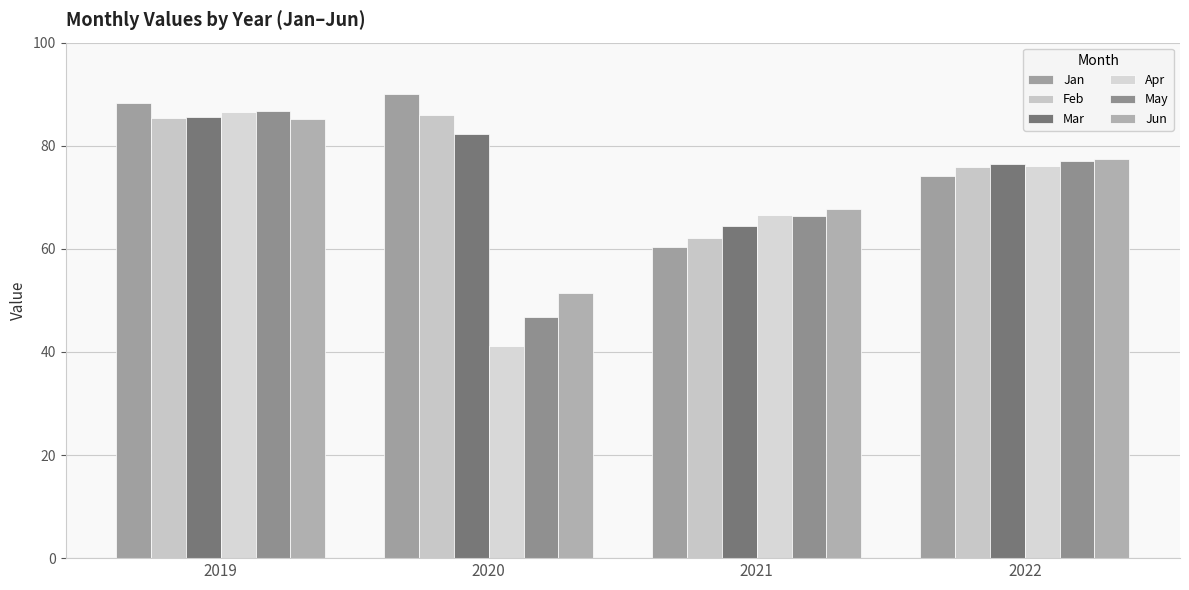

Where is Feb nearest to the value 74?

2022